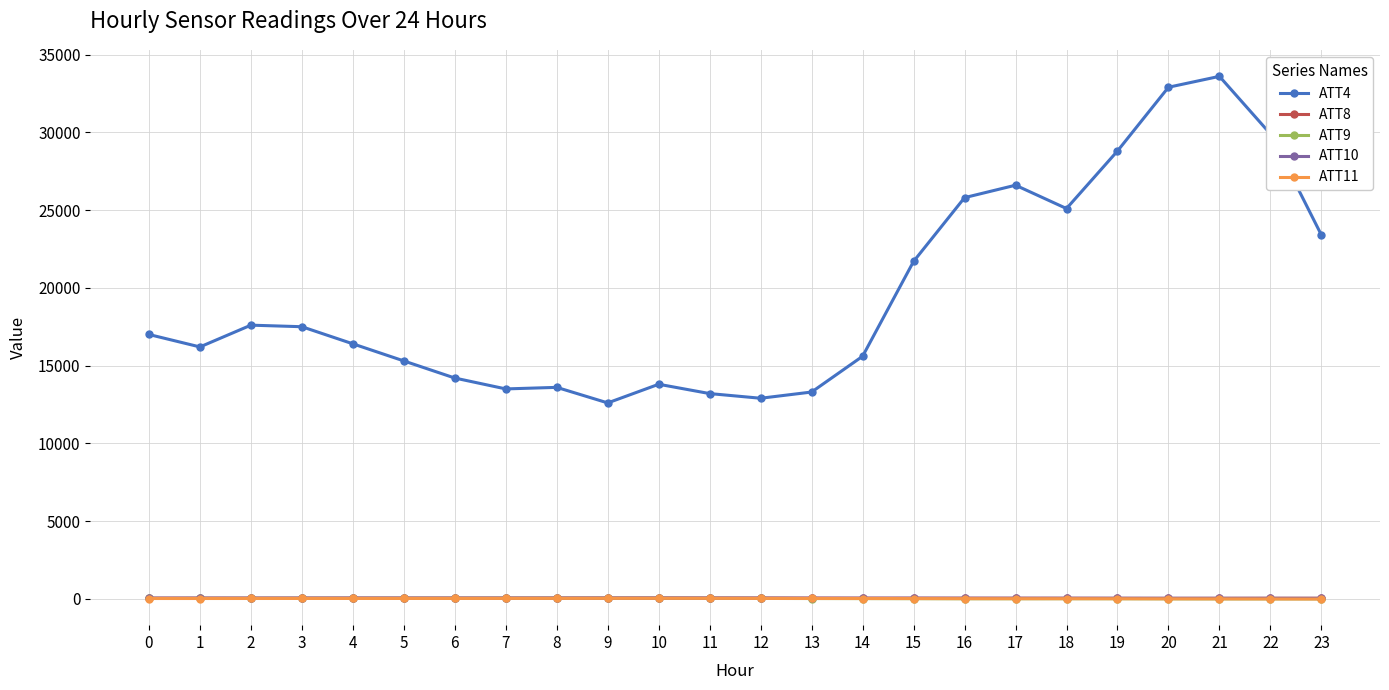

What is the value of the ATT4 point at the 5th from the left?

16400.0